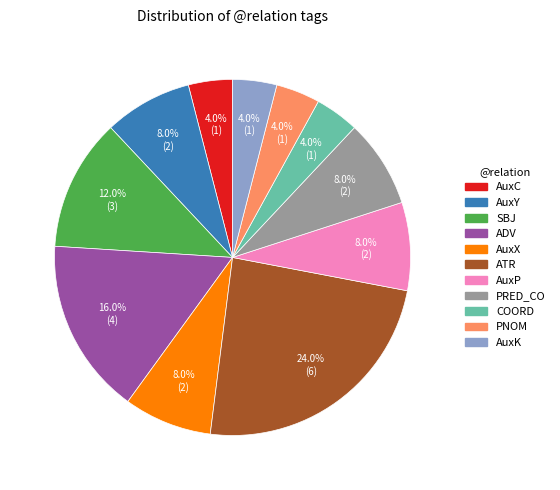

What is the largest slice in the pie chart?

ATR